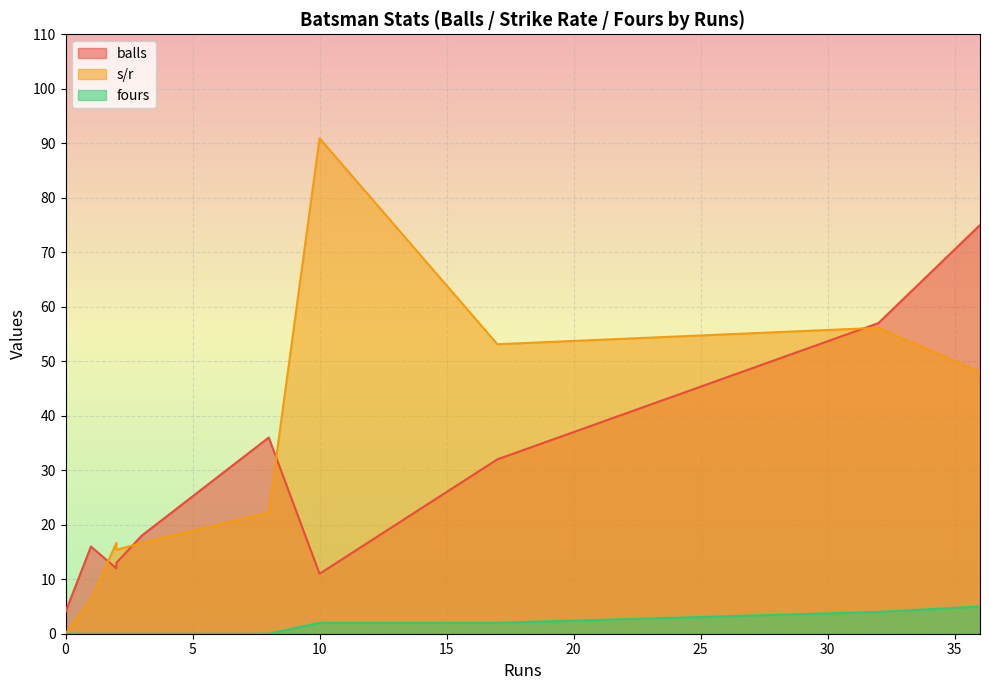

True or false: s/r has more than 1 points higher than both neighbors.

True